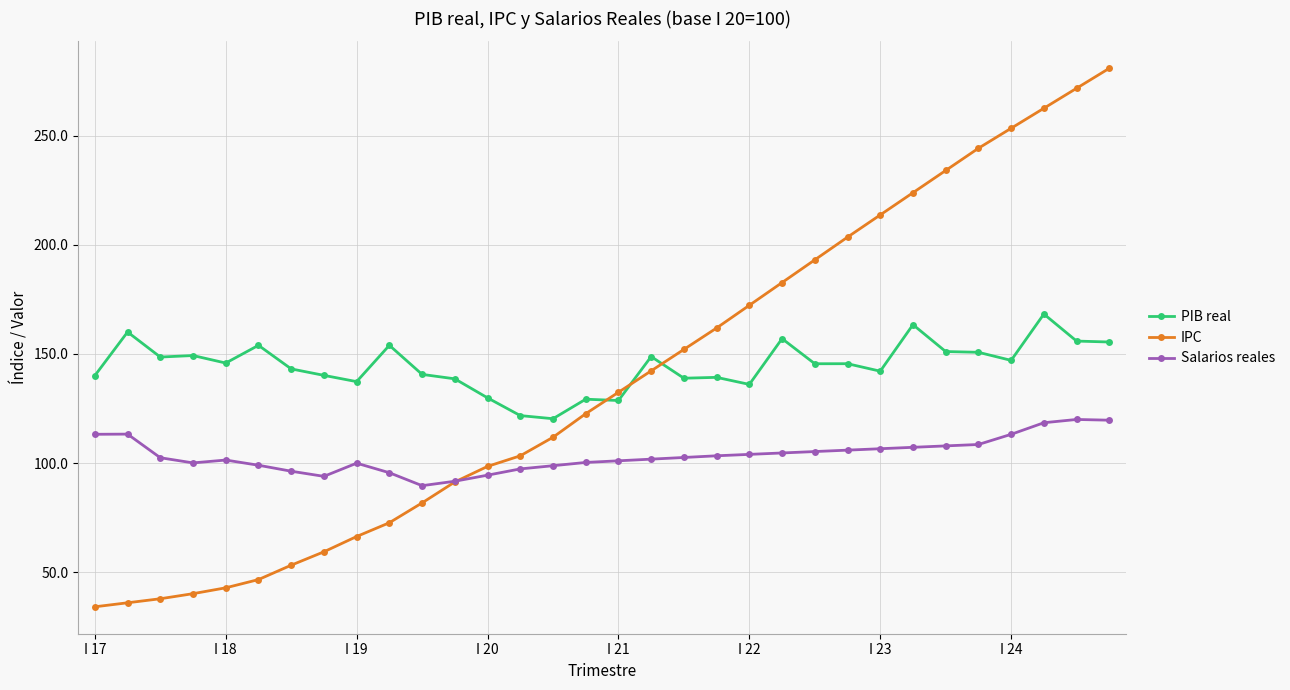

Which series has the widest spread of values?

IPC